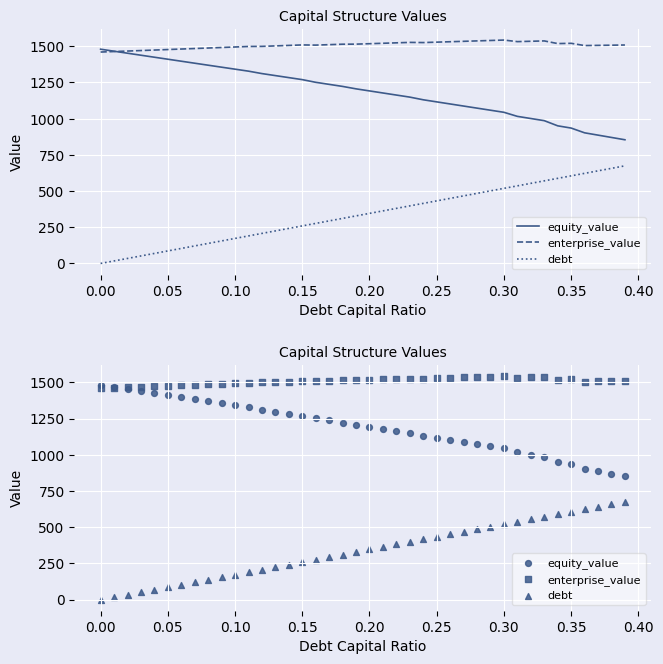

What are all the series names shown in the legend?

equity_value, enterprise_value, debt